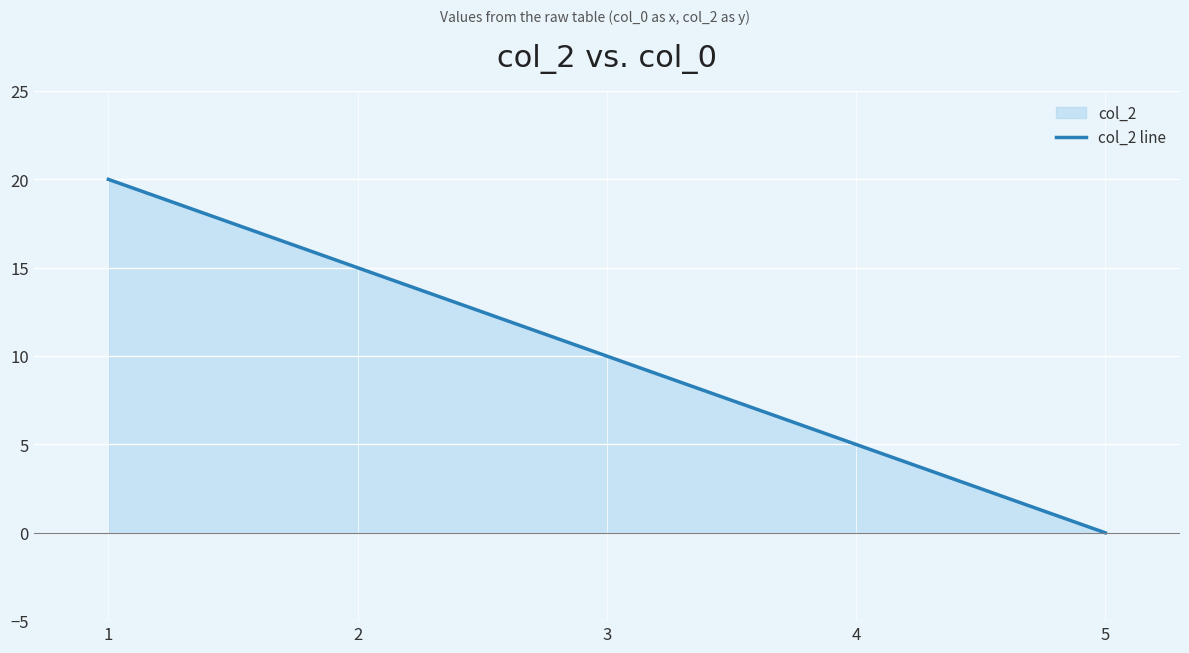

The chart shows a value of 15 at 2. True or false?

True